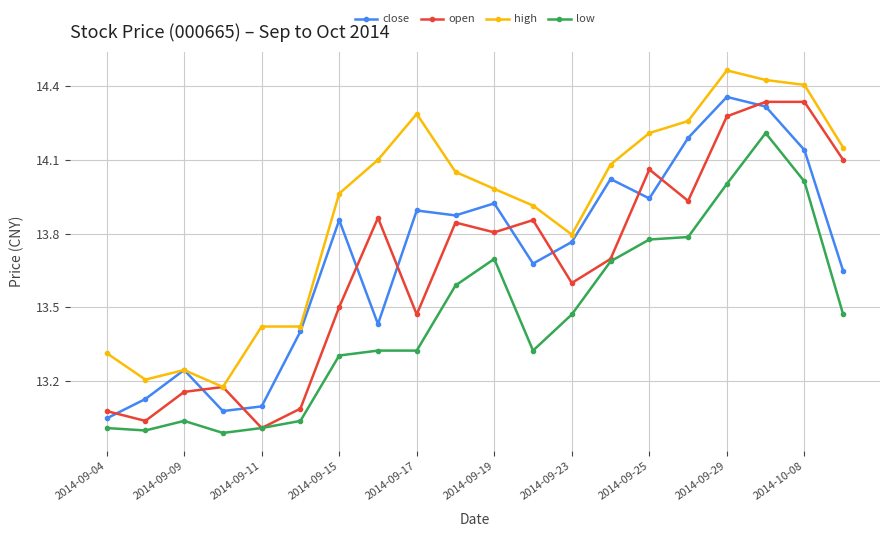

True or false: high and low cross at least once.

False